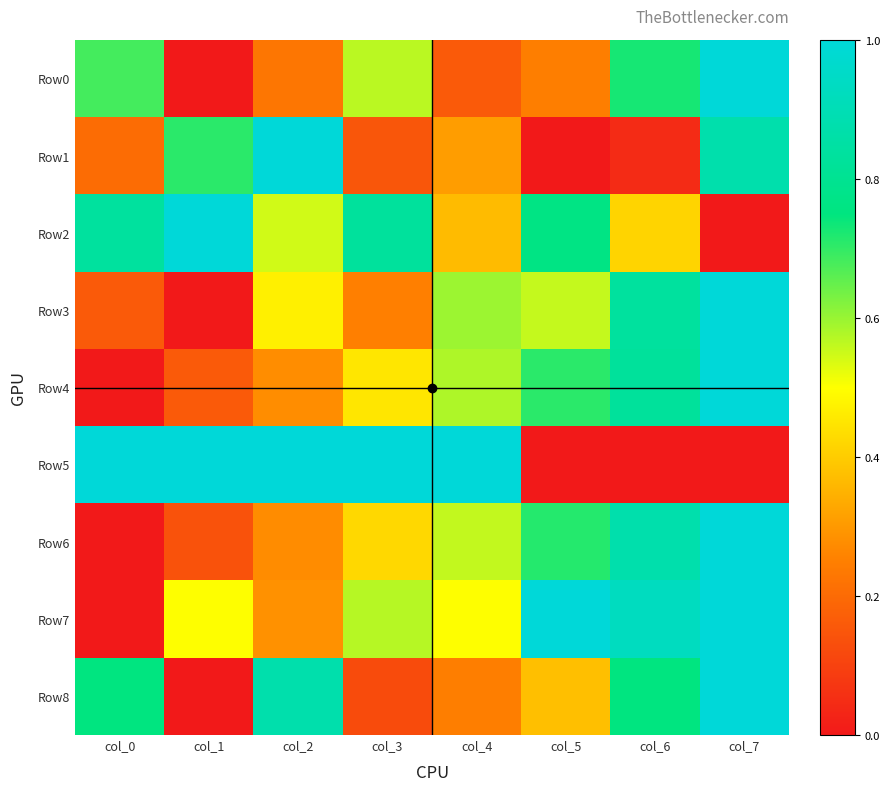

Which category has the highest value across all series?

col_7